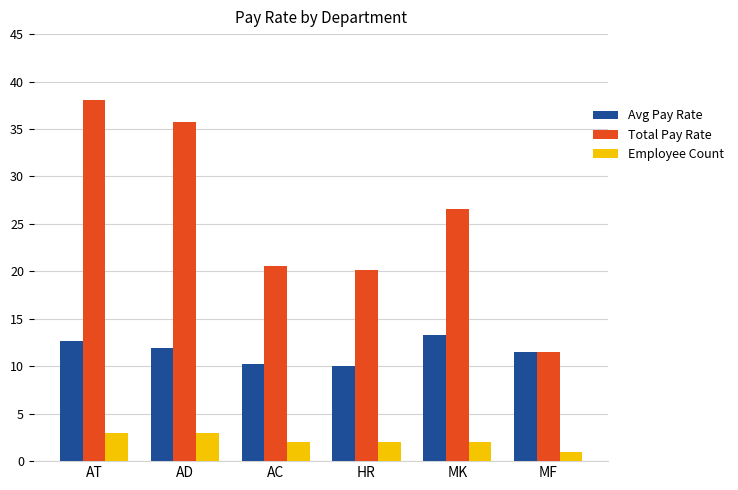

How many groups of bars are there?

6